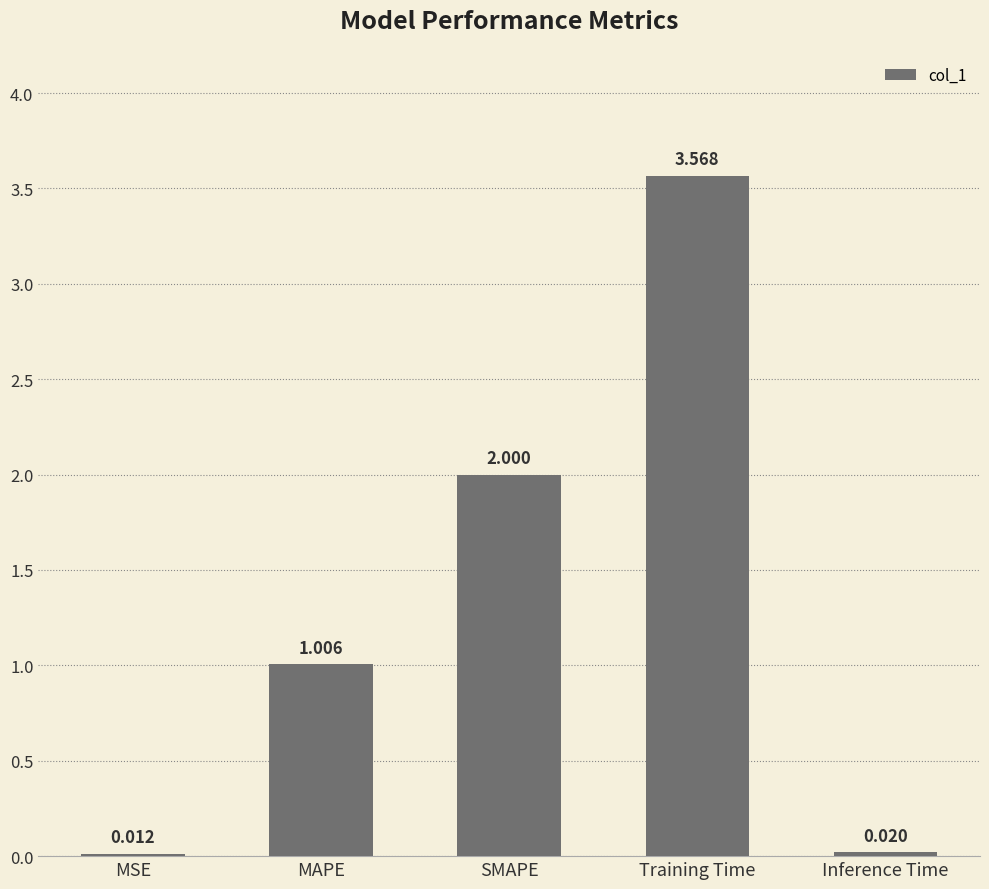

Which has a higher value, MAPE or SMAPE?

SMAPE